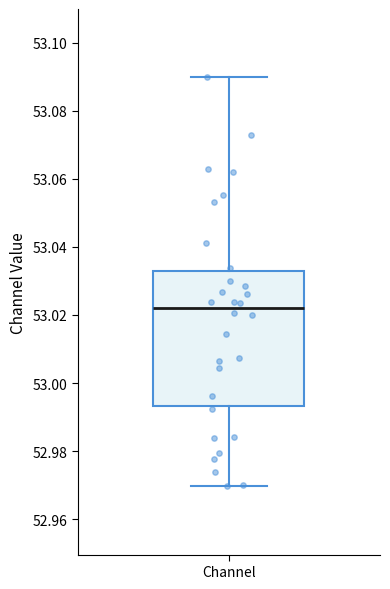

Read this box plot against the y-axis: the position of the median line, the range covered by the box, and the ends of both whiskers. The values are not printed on the chart, so give them approximately, as read against the axis.

median 53.022, box 52.994 to 53.032, whiskers 52.970 to 53.090